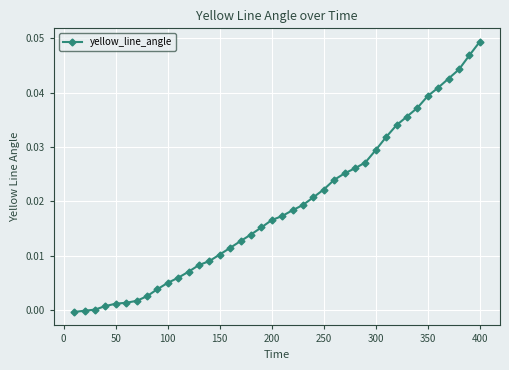

What is the sum of all values?

0.8